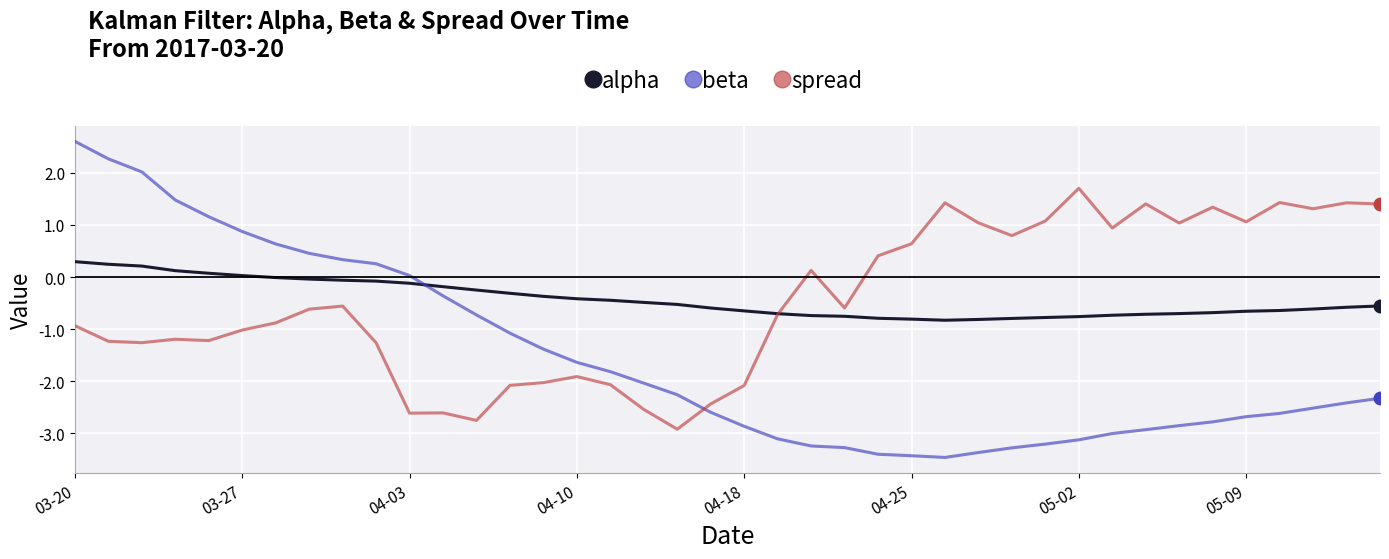

Which series ends up on top after the final intersection of spread and beta?

spread